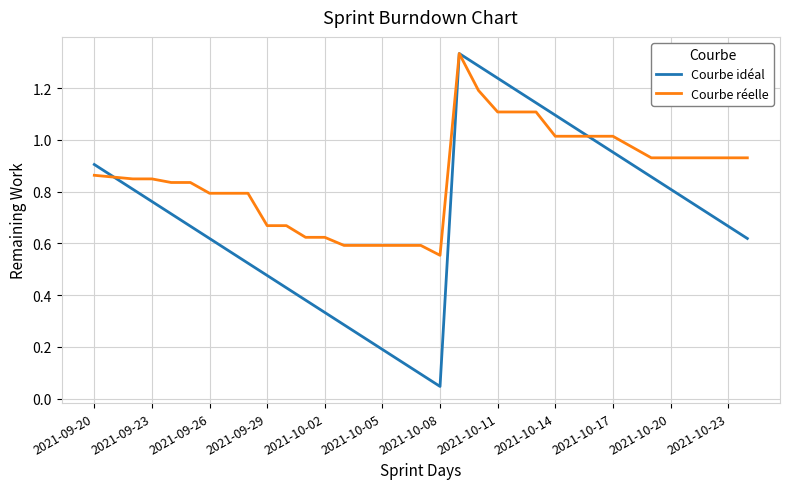

What are all the series names shown in the legend?

Courbe idéal, Courbe réelle